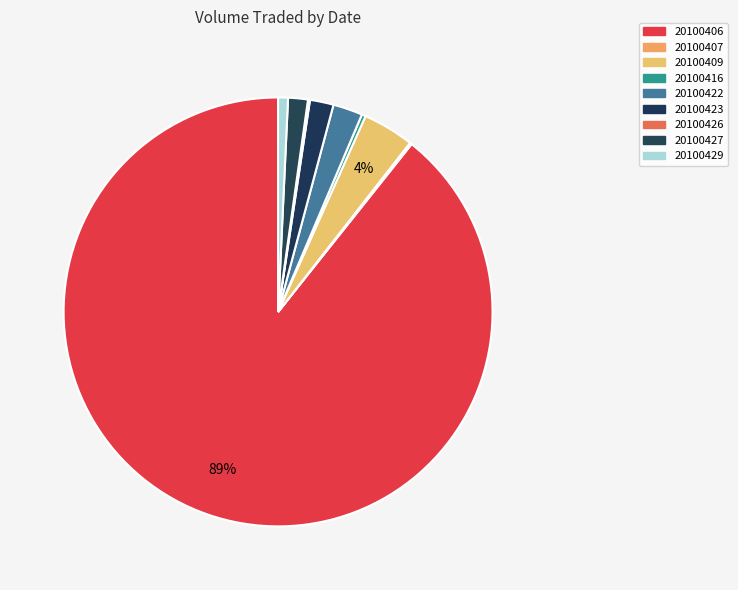

How many segments does this pie chart have?

9